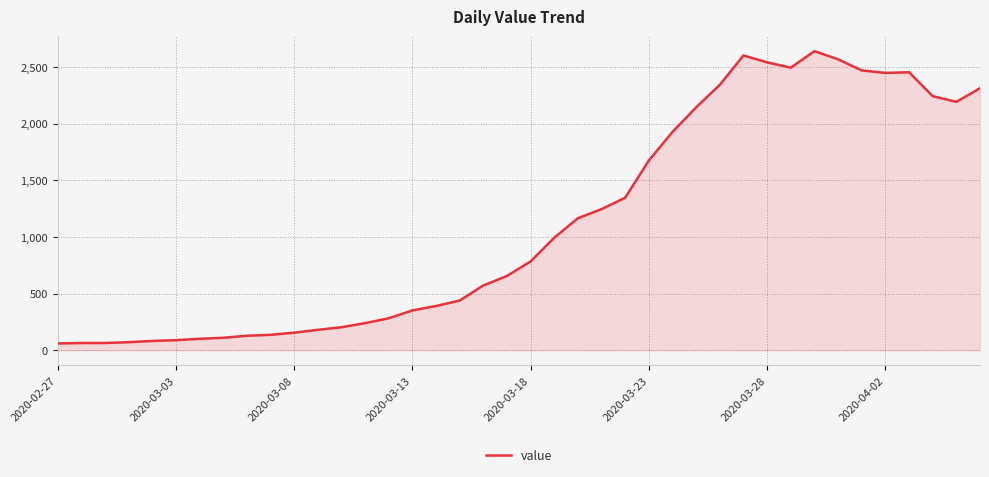

What is the smallest value displayed?

61